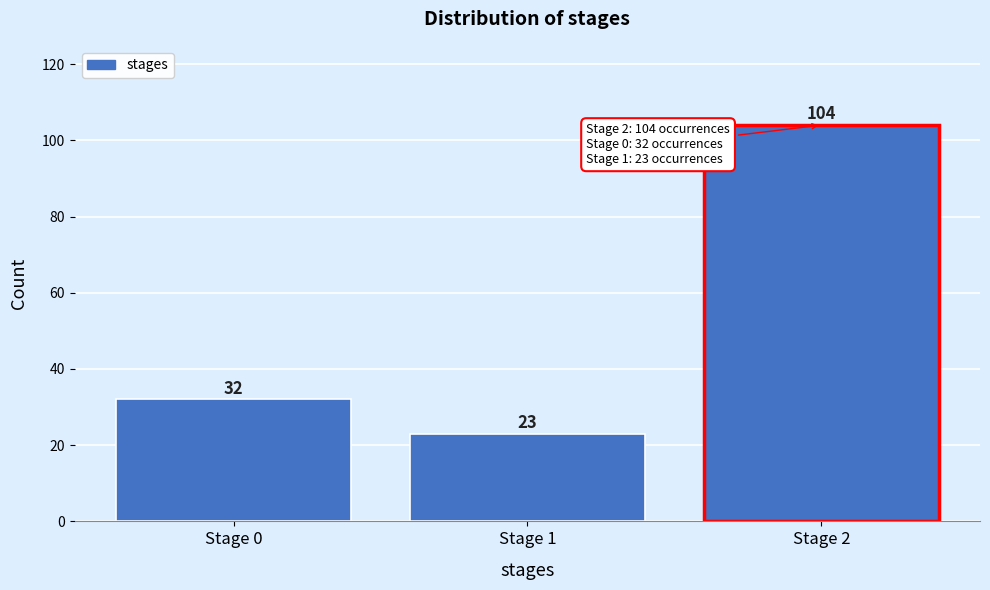

Reading left to right, extract all data points from this chart.

Stage 0=32	Stage 1=23	Stage 2=104